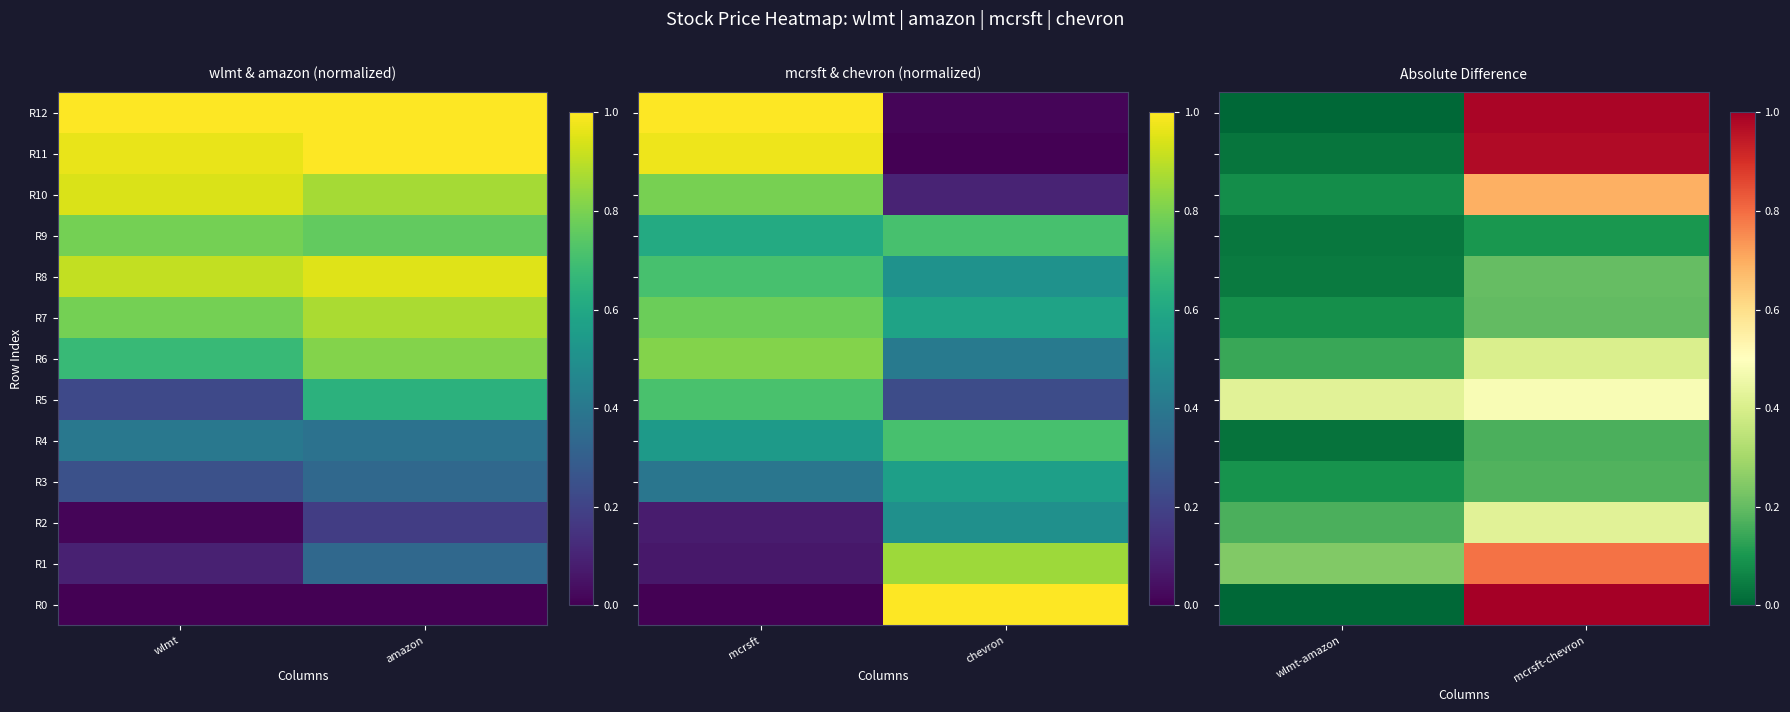

Between wlmt and amazon, which is larger?

amazon